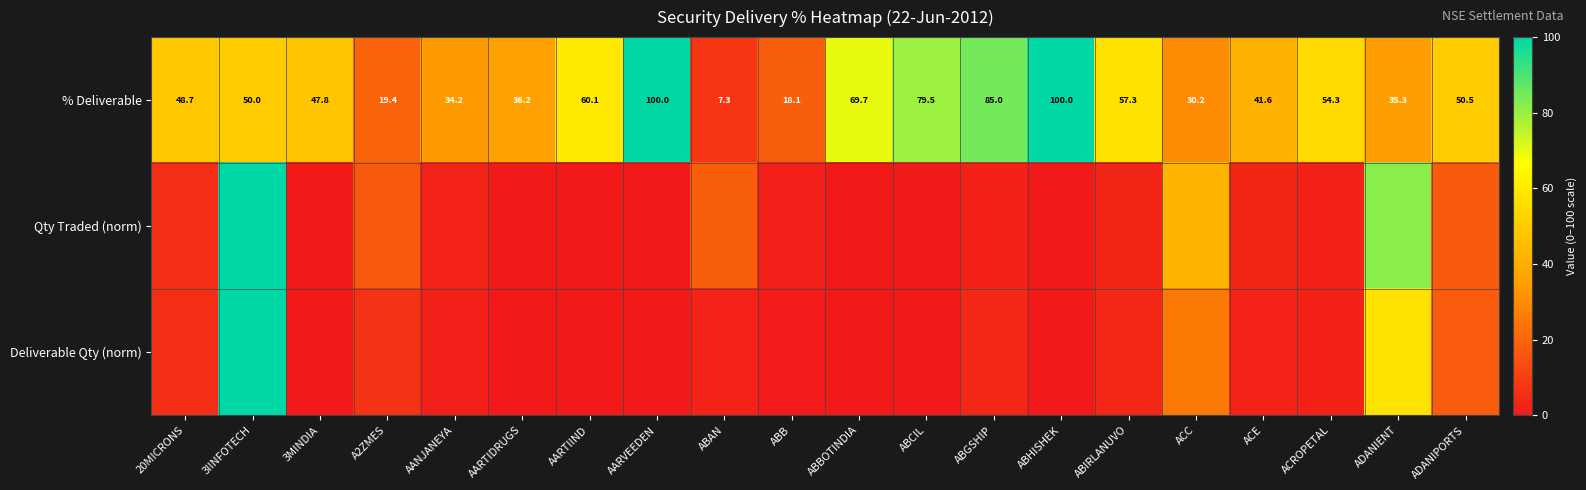

What is the greatest value displayed?

100.0